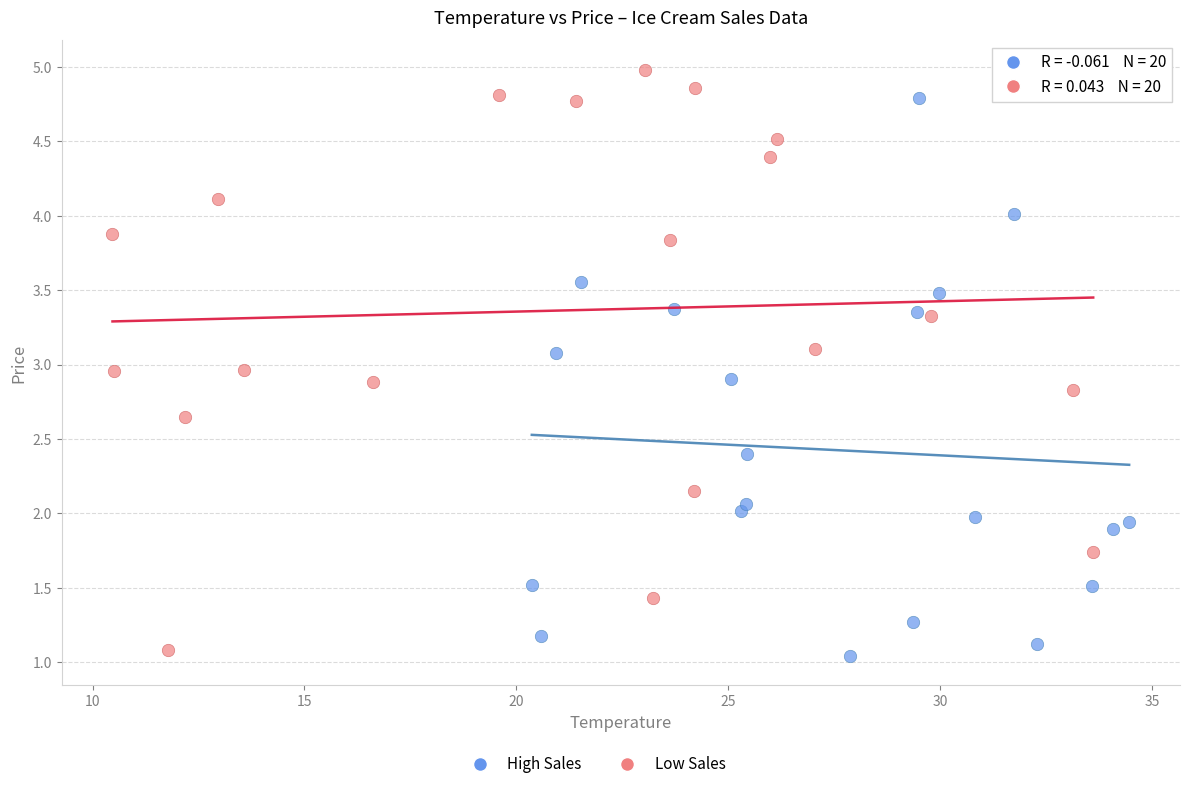

Which series reaches the maximum Y coordinate?

Low Sales